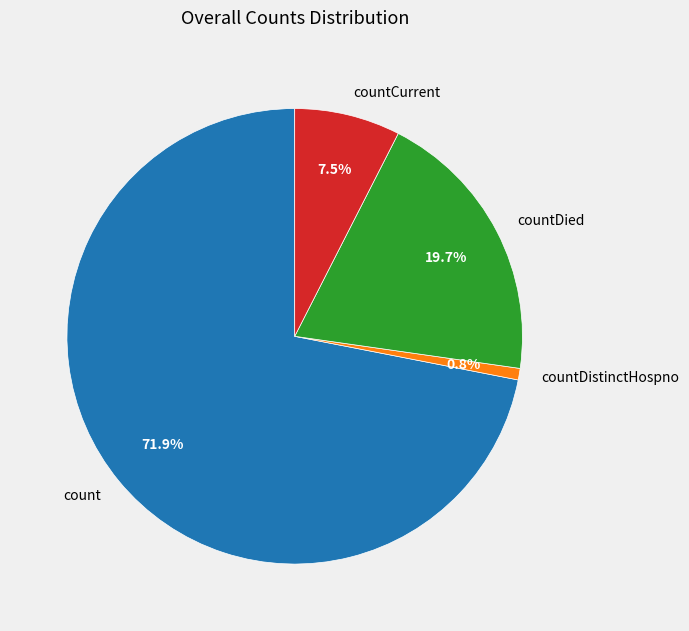

To the nearest percent, what percentage of the pie is countDistinctHospno?

1%